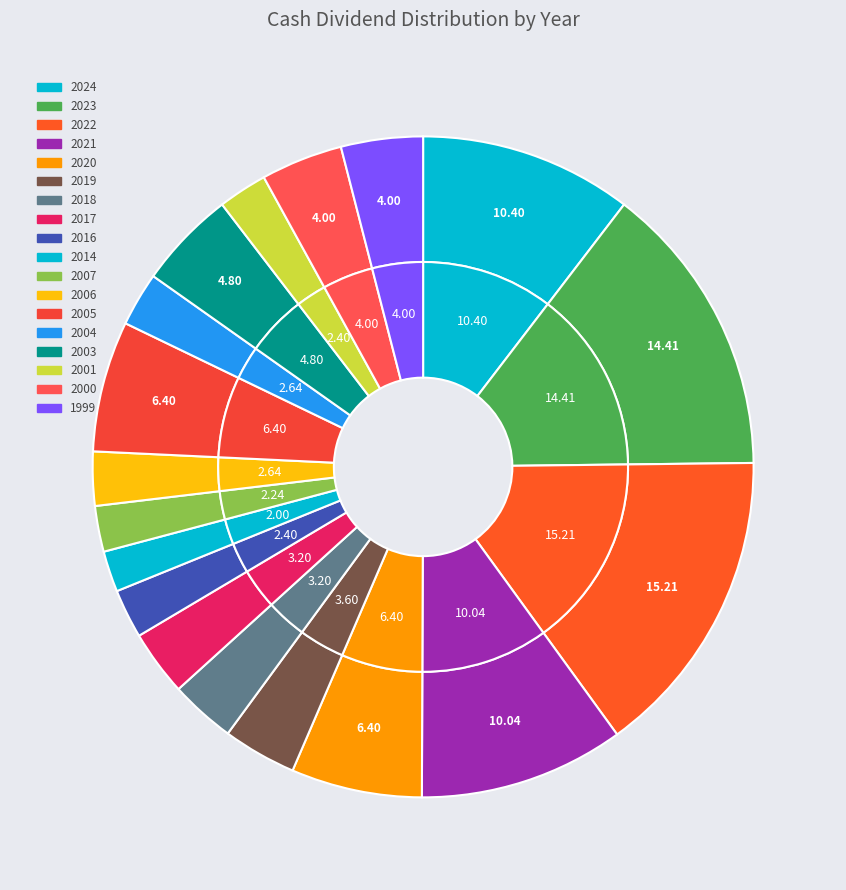

To the nearest percent, what is the difference between the largest and smallest slice percentages?

13%